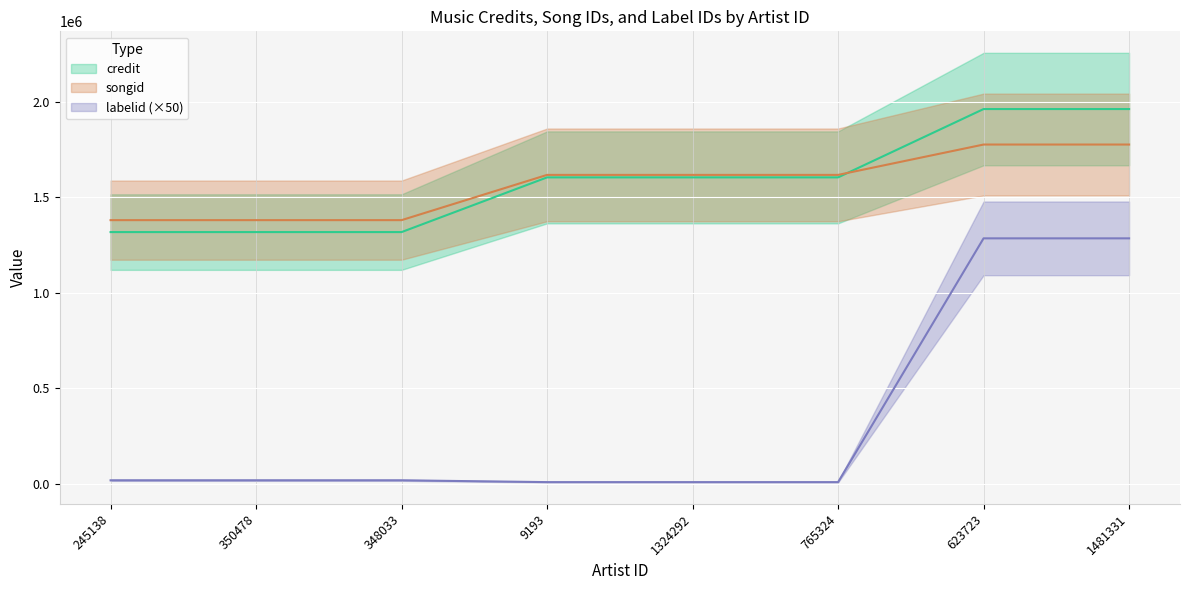

How many values in the labelid series exceed 19400?

2